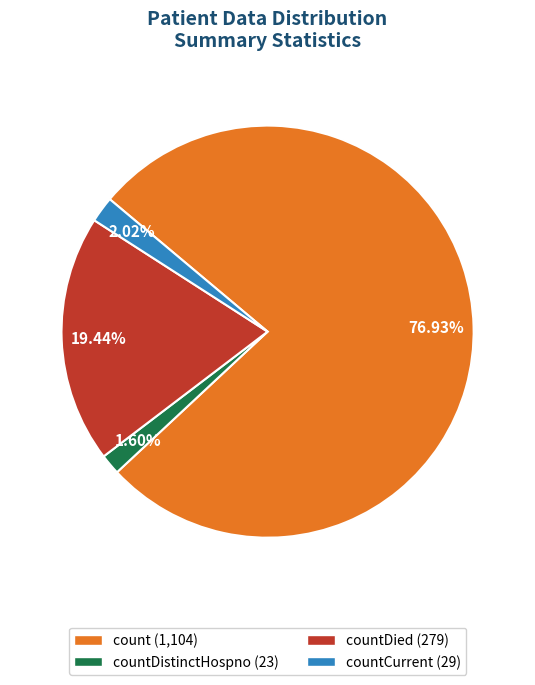

Combined, do countDied (279) and countCurrent (29) account for over 50%?

No